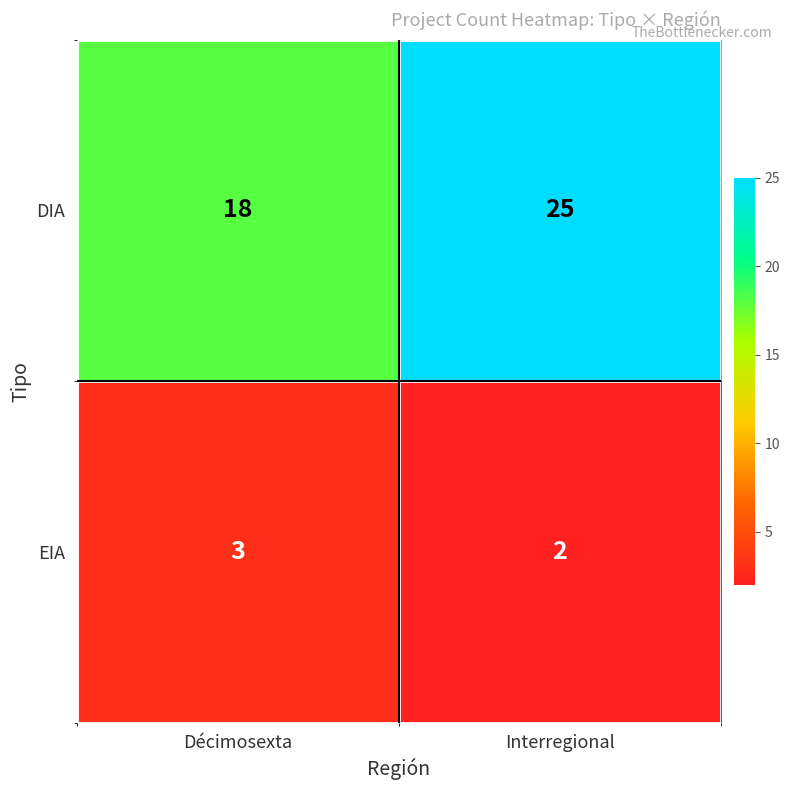

At which label does EIA reach its peak?

Décimosexta